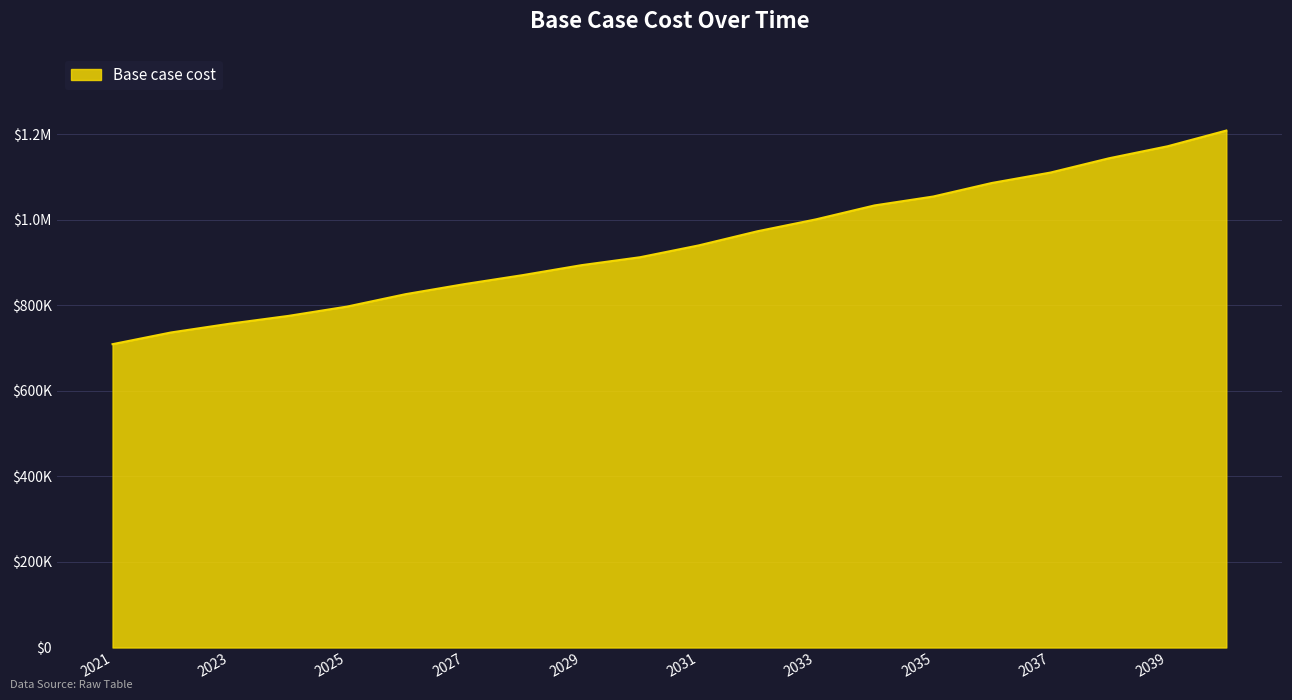

True or false: there are more than 1 points higher than both neighbors.

False